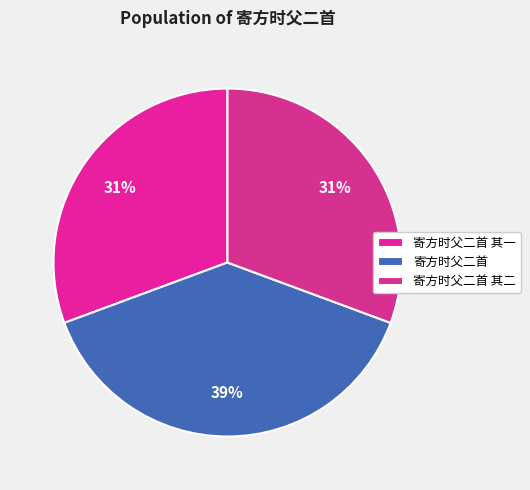

Does 寄方时父二首 account for over 50% of the chart?

No